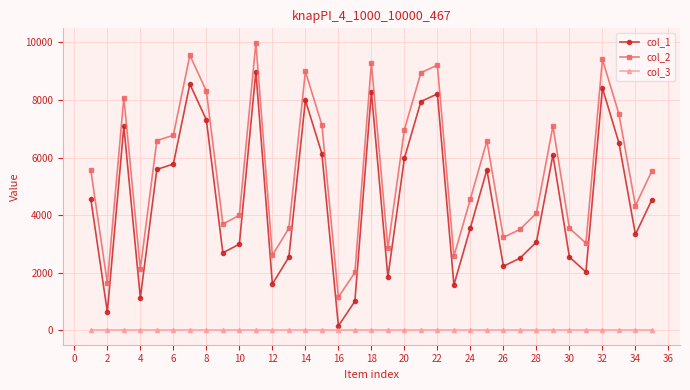

Is this an area chart (filled region under the line)?

No